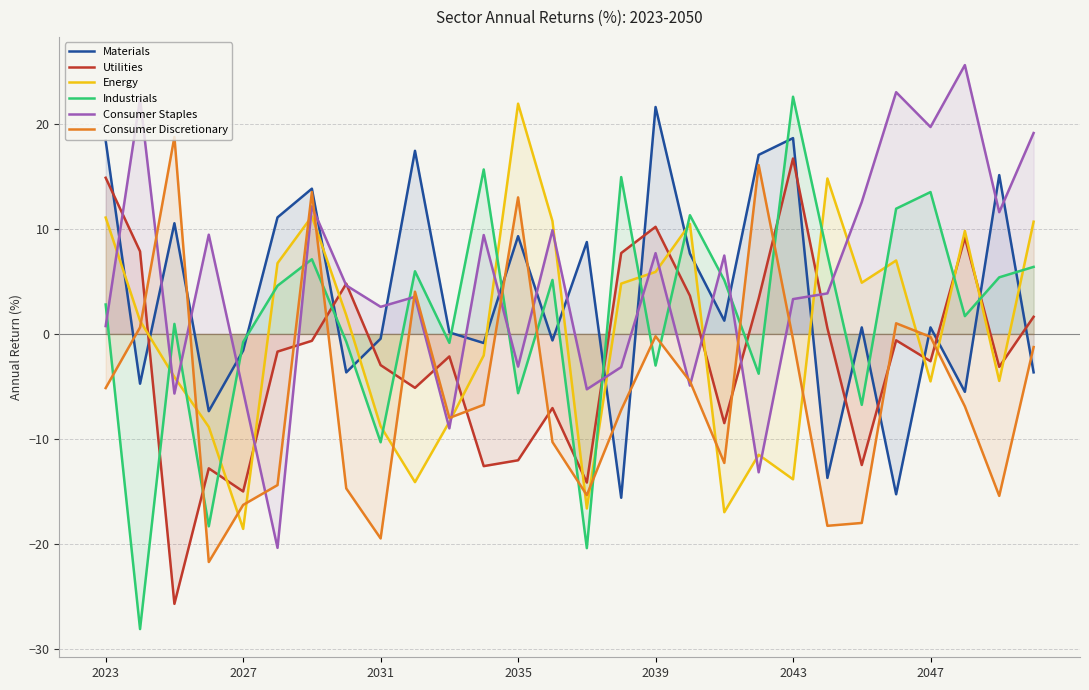

What is the lowest value of the Utilities series?

-25.7